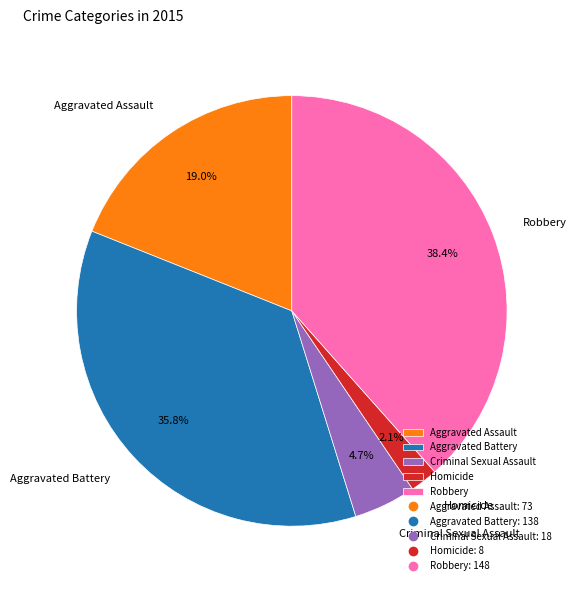

What is the smallest slice in the pie chart?

Homicide